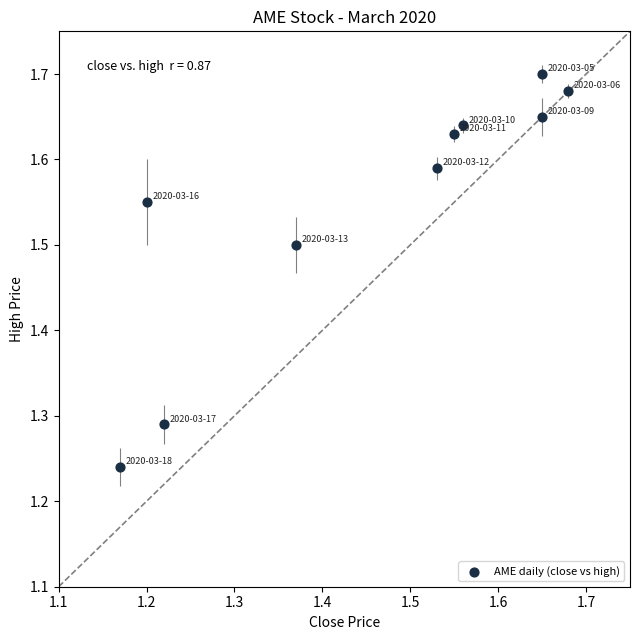

What is the range of X values (max minus min)?

0.5